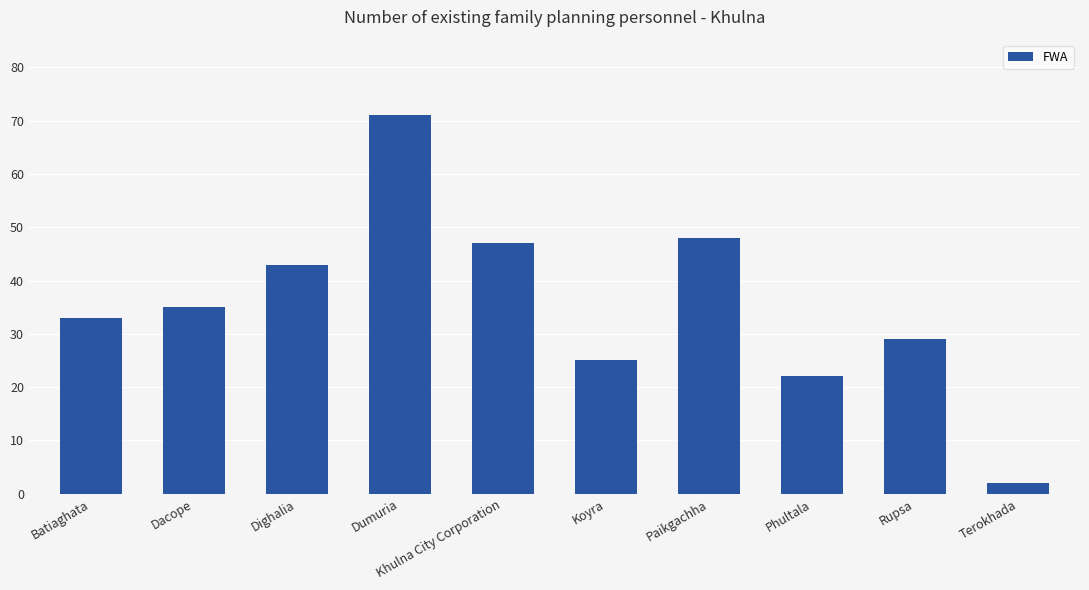

What position from the right is Dumuria?

7